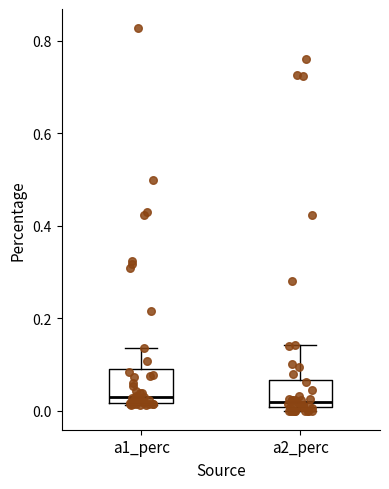

Reading left to right, transcribe this box plot: for each box, give where its median line is, the range the box spans, and where its two whiskers end, as read against the y-axis. The values are not printed on the chart, so give them approximately, as read against the axis.

a1_perc: median 0.02 (just above the box's lower edge), box 0.02 to 0.08, whiskers 0.02 to 0.14
a2_perc: median 0.02, box 0.00 to 0.06, whiskers 0.00 (just below the box's lower edge) to 0.14